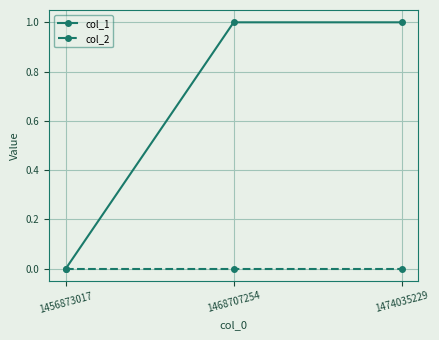

Which series has the largest total across all categories?

col_1